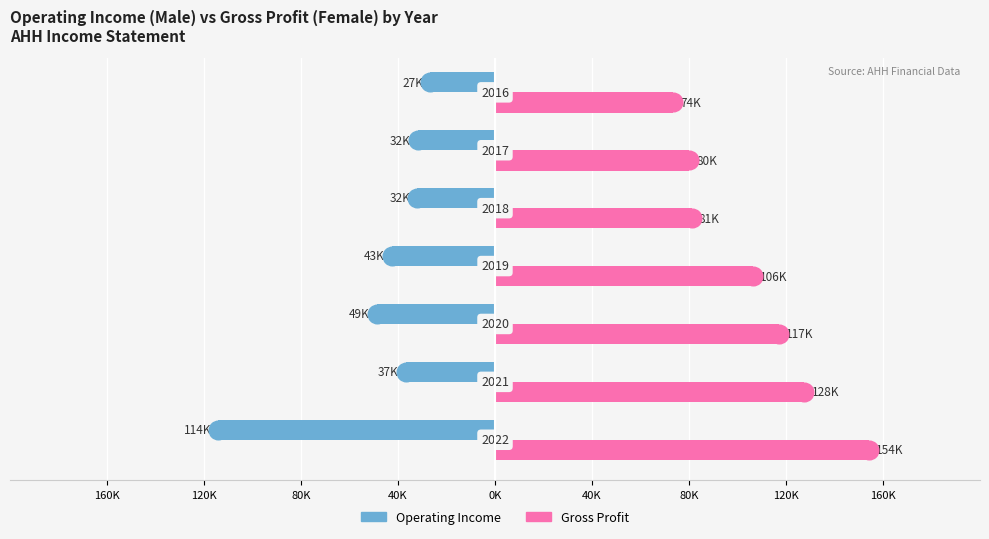

At how many categories does at least one series exceed -69787?

7